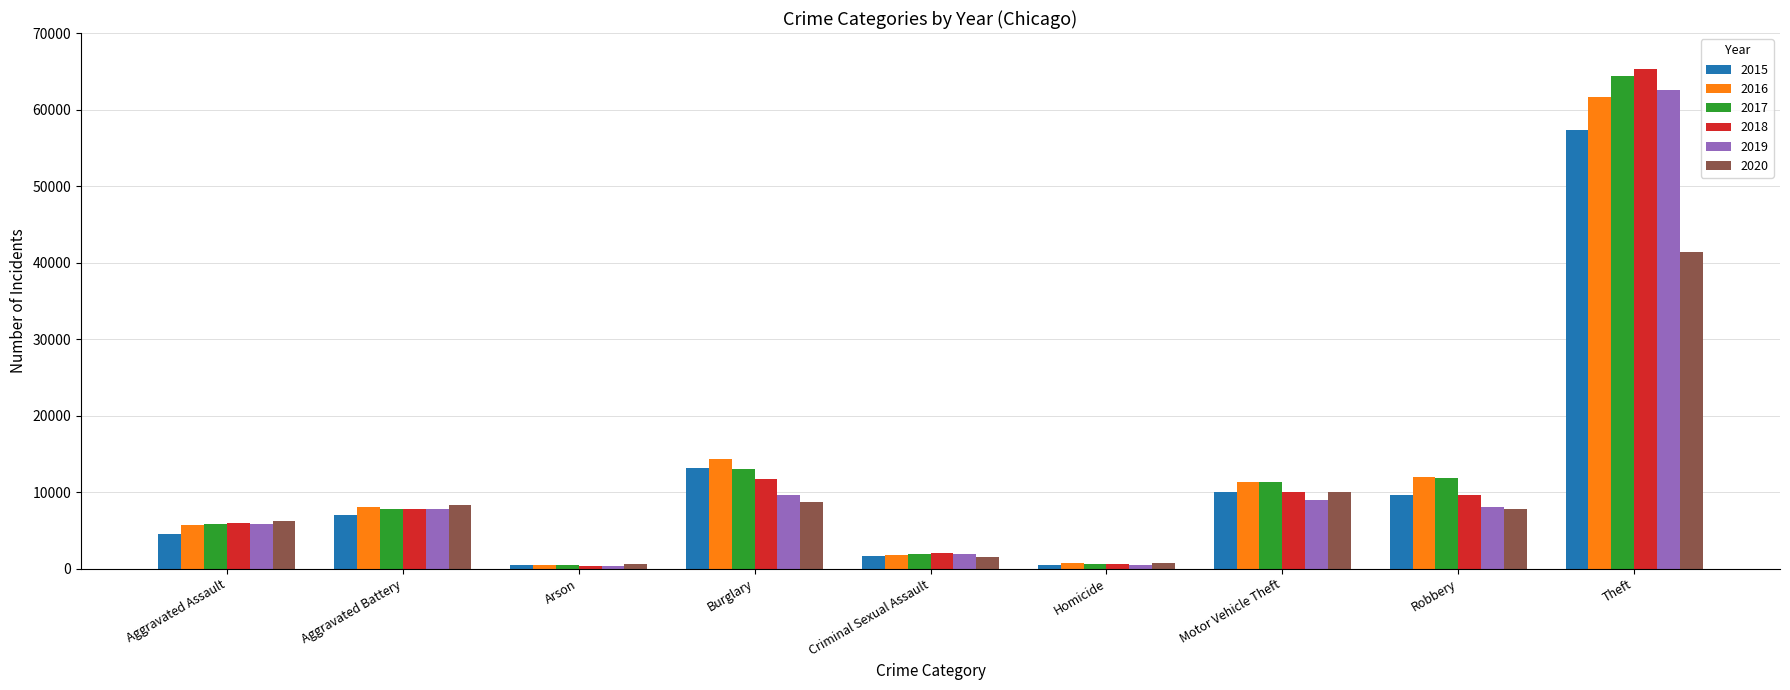

How many bars are there in total?

54